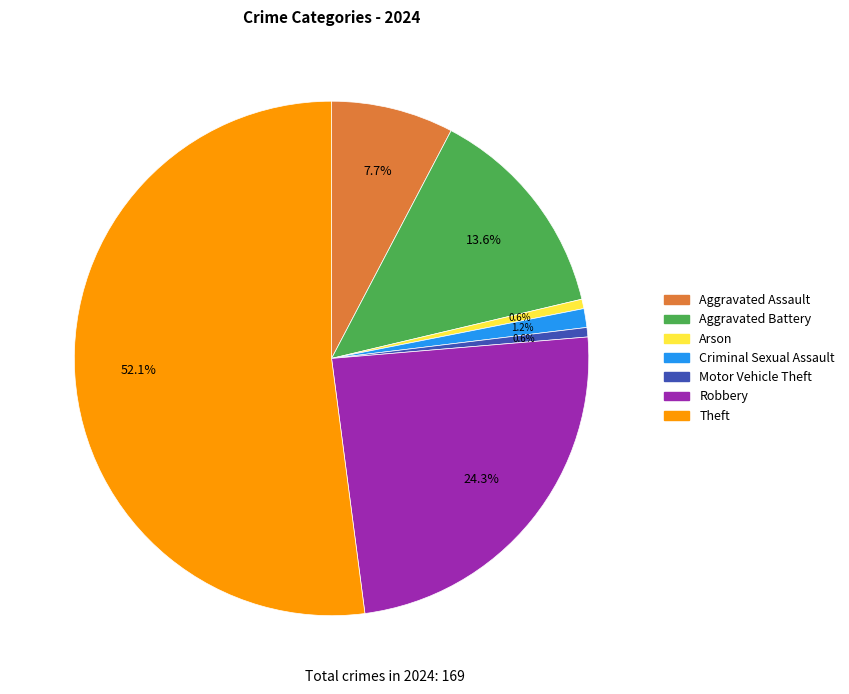

What is the majority slice?

Theft